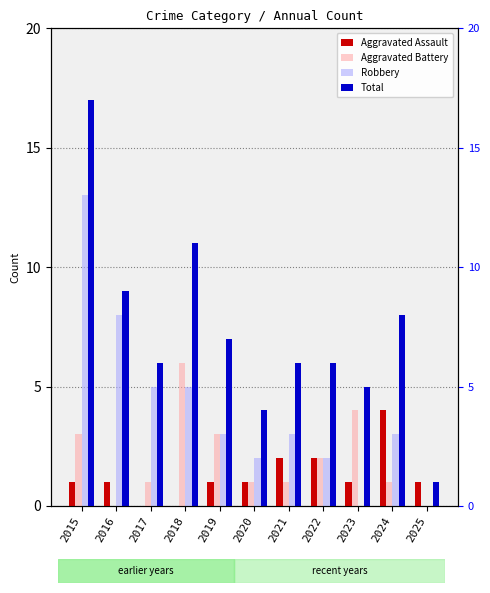

Reading left to right, extract all data points from this chart.

Aggravated Assault: 1	1	0	0	1	1	2	2	1	4	1
Aggravated Battery: 3	0	1	6	3	1	1	2	4	1	0
Robbery: 13	8	5	5	3	2	3	2	0	3	0
Total: 17	9	6	11	7	4	6	6	5	8	1